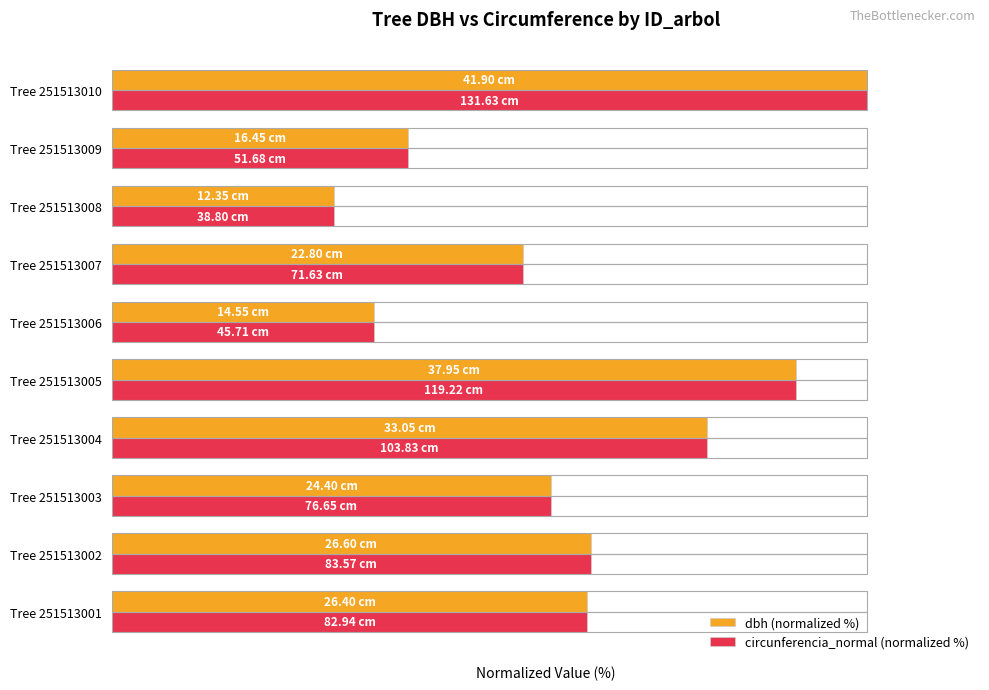

What are all the series names shown in the legend?

dbh (normalized %), circunferencia_normal (normalized %)